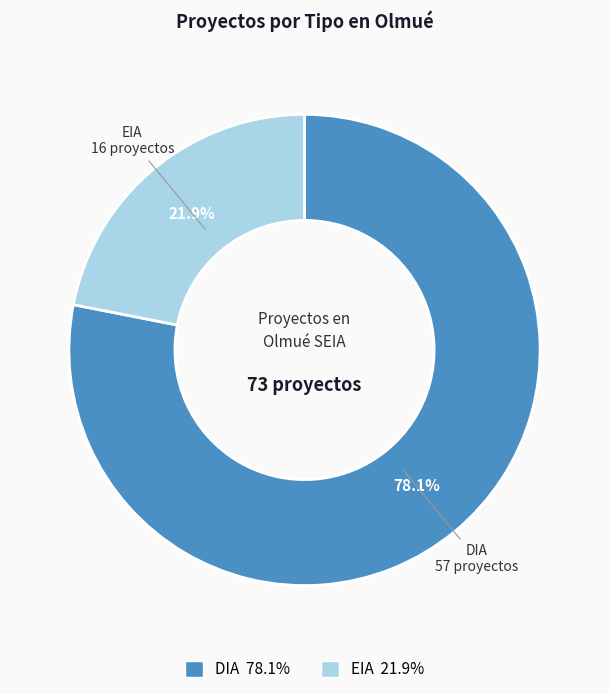

Is it true that DIA is 78% of the pie?

True